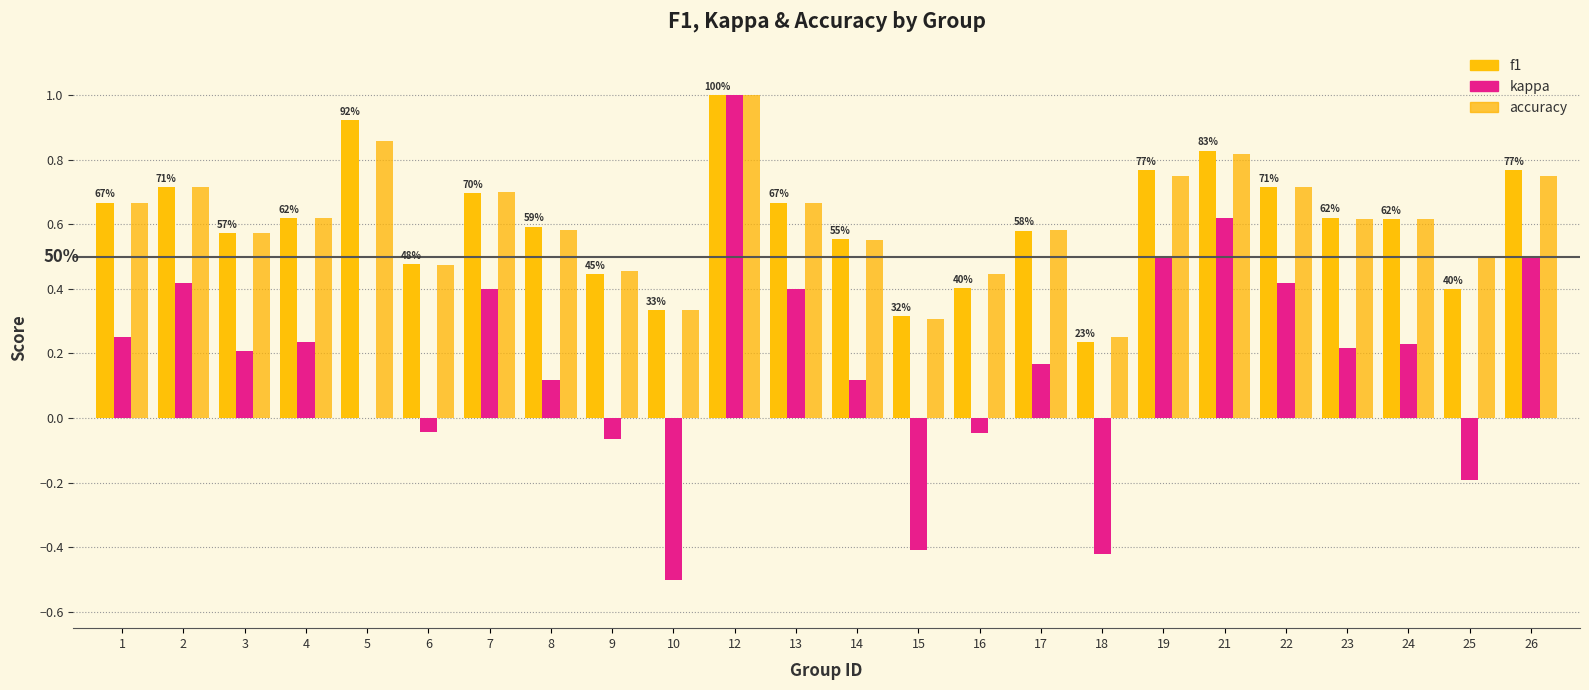

Between 15 and 21, which is larger?

21